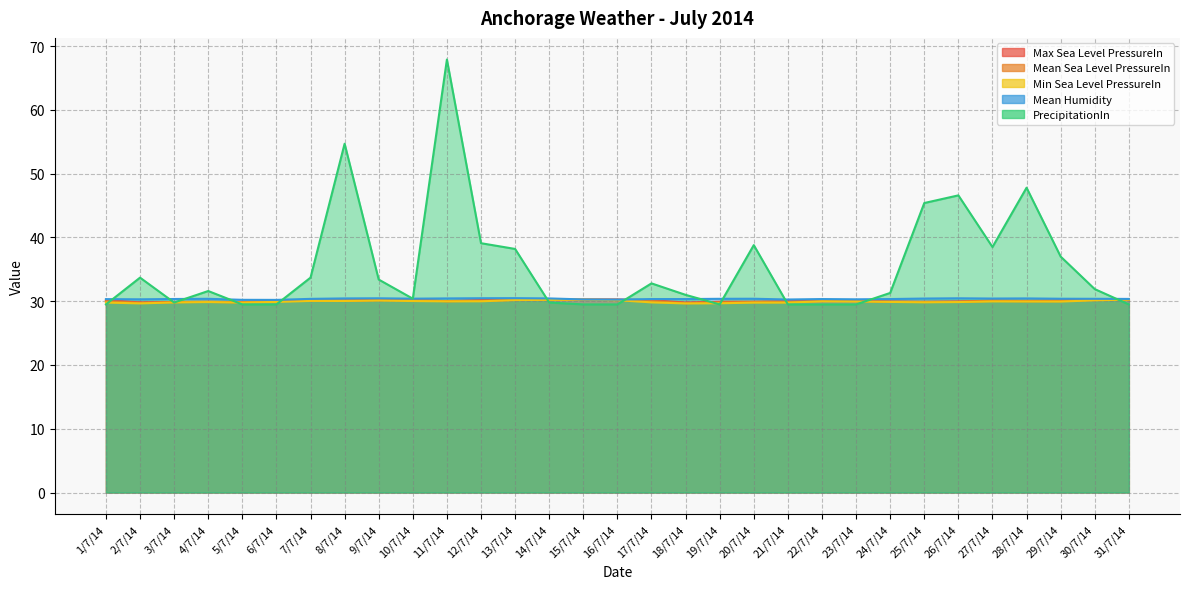

Reading left to right, what are all the values shown in this chart?

Max Sea Level PressureIn: 30.2	29.8	29.9	29.9	29.9	30.1	30.1	30.1	30.2	30.2	30.0	30.2	30.2	30.2	30.3	30.3	30.2	29.8	29.9	29.9	30.0	30.1	30.1	29.9	29.9	30.0	30.1	30.1	30.1	30.3	30.3
Mean Sea Level PressureIn: 30.0	29.8	29.9	29.9	29.8	30.1	30.1	30.1	30.2	30.2	30.0	30.1	30.2	30.2	30.2	30.2	30.0	29.7	29.8	29.9	29.9	30.0	30.0	29.9	29.9	29.9	30.1	30.0	30.0	30.2	30.3
Min Sea Level PressureIn: 29.8	29.7	29.8	29.9	29.8	29.9	30.1	30.0	30.1	30.0	30.0	30.0	30.2	30.2	30.2	30.2	29.8	29.6	29.7	29.8	29.8	30.0	30.0	29.9	29.8	29.9	30.0	30.0	29.9	30.1	30.3
Mean Humidity: 30.3	30.3	30.4	30.4	30.2	30.2	30.4	30.4	30.5	30.4	30.4	30.5	30.5	30.4	30.3	30.3	30.3	30.3	30.4	30.4	30.3	30.3	30.3	30.3	30.4	30.5	30.4	30.4	30.4	30.4	30.4
PrecipitationIn: 29.5	33.7	29.8	31.6	29.5	29.5	33.7	54.7	33.4	30.4	67.9	39.1	38.2	29.8	29.5	29.5	32.8	31.0	29.5	38.8	29.5	29.5	29.5	31.3	45.4	46.6	38.5	47.8	37.0	31.9	29.5